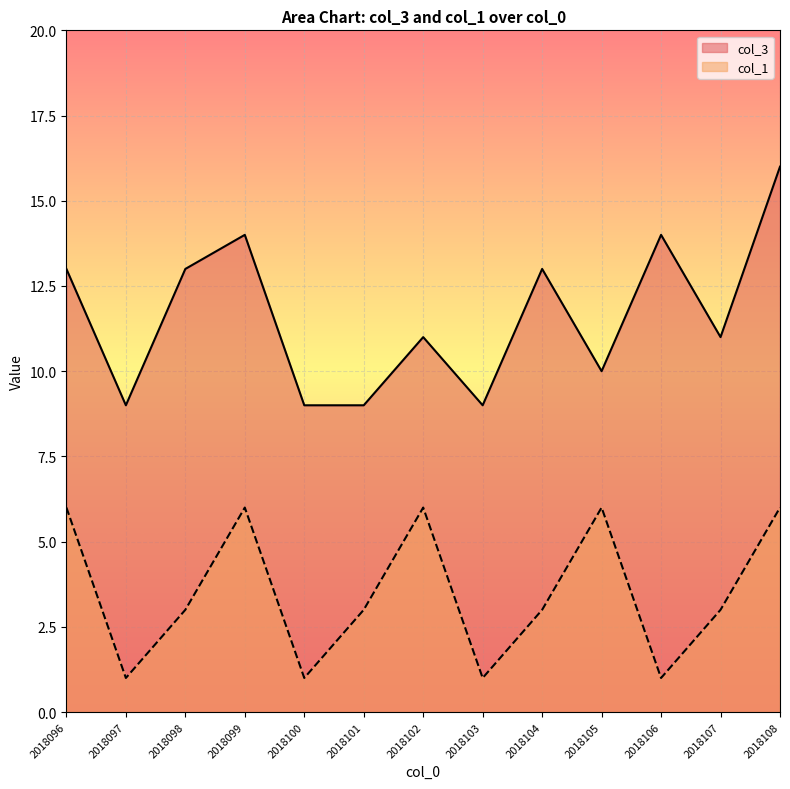

Where is col_1 nearest to the value 3?

2018098